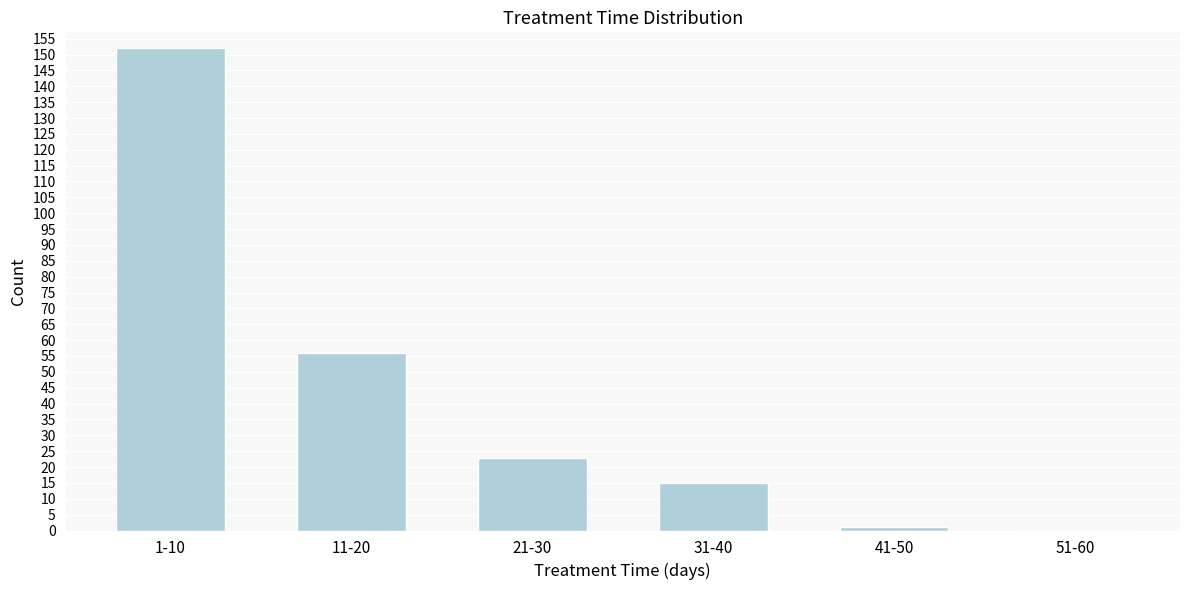

Reading right to left, transcribe all the data shown in this chart.

51-60=0	41-50=1	31-40=15	21-30=23	11-20=56	1-10=152